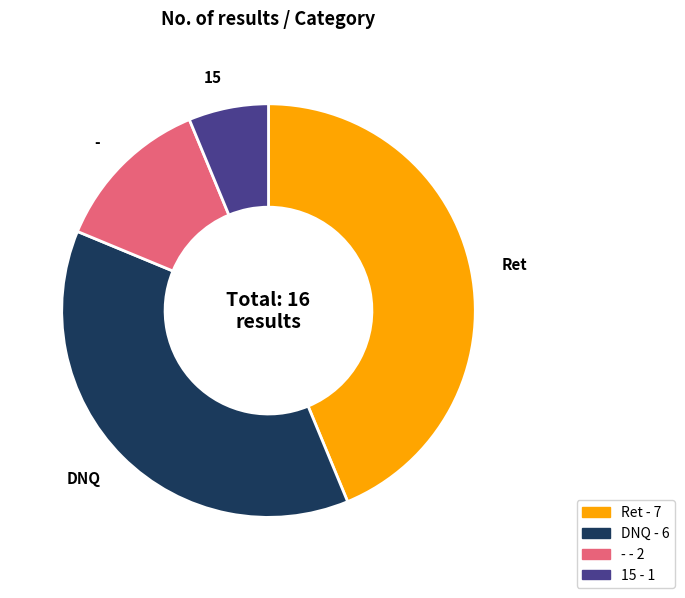

Approximately how many times larger is the value at Ret compared to 15?

7.0